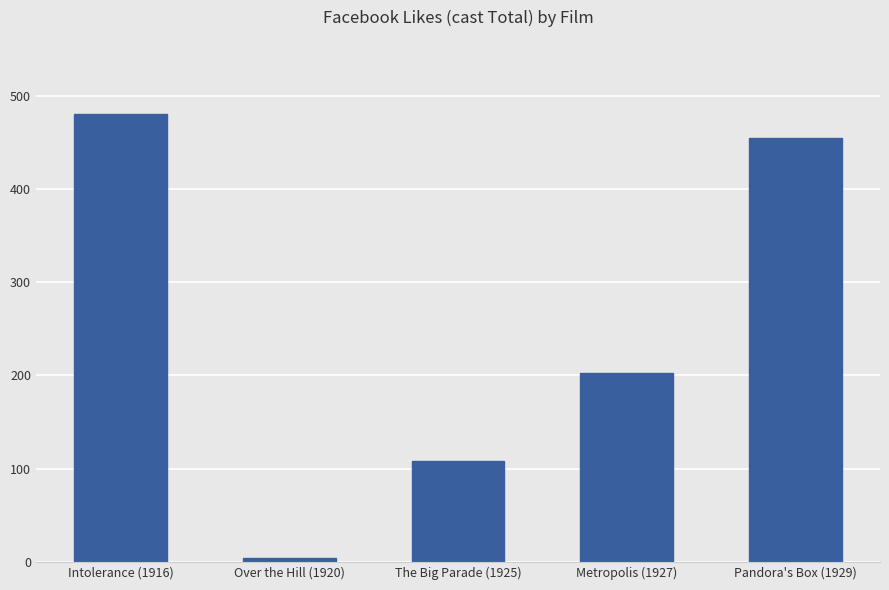

What is the difference between the values at Over the Hill (1920) and The Big Parade (1925)?

104